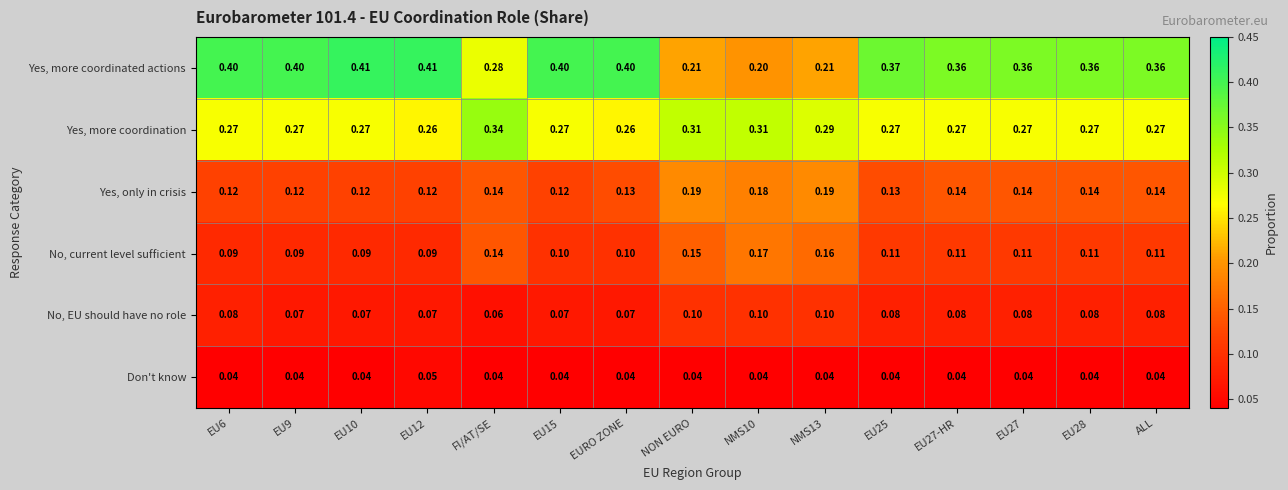

Which series has the largest range (max minus min)?

Yes, more coordinated actions